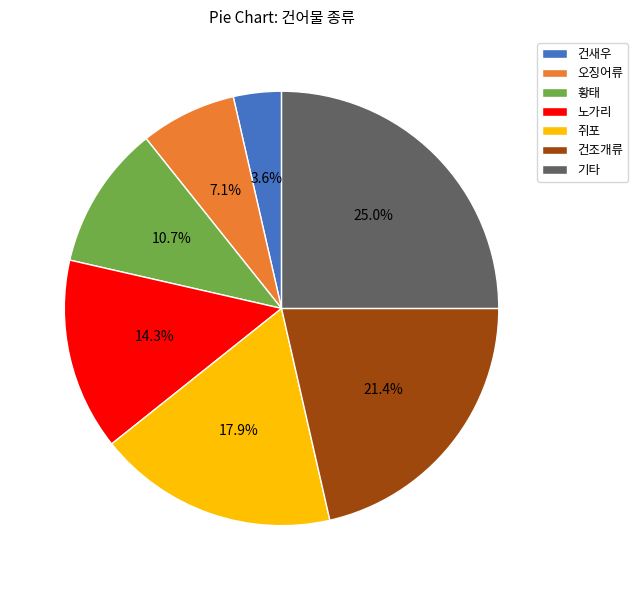

Does 쥐포 account for over 50% of the chart?

No